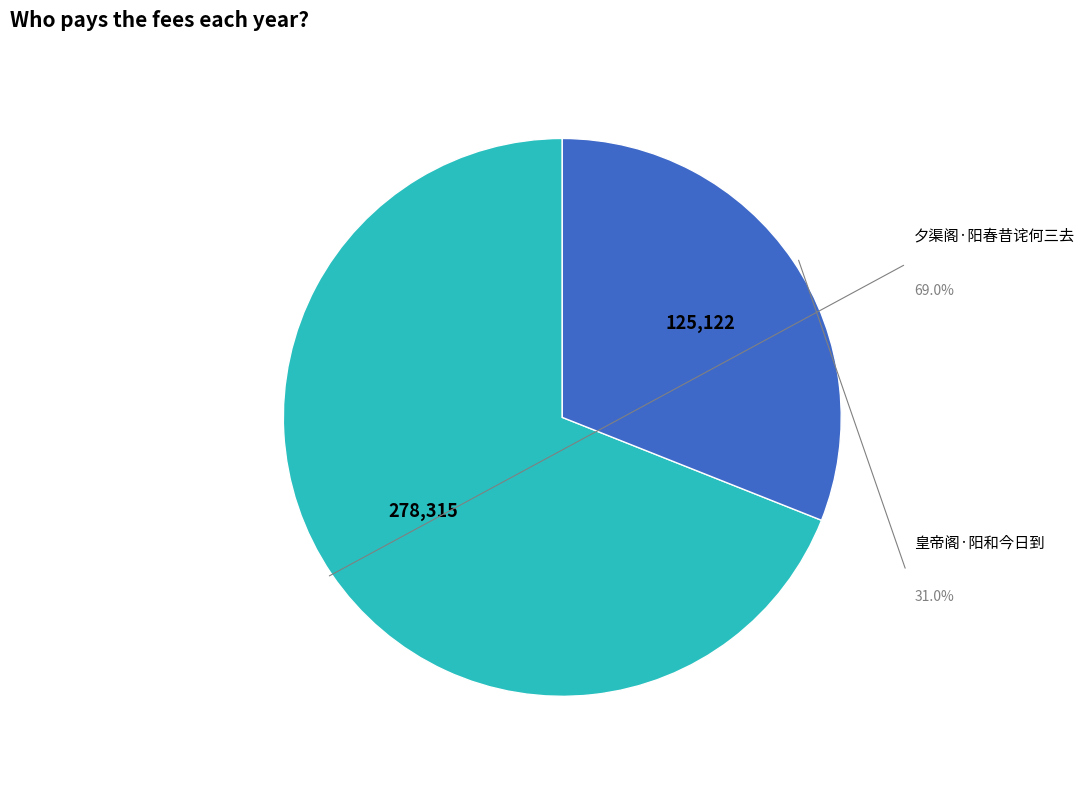

To the nearest percent, what is the average slice percentage?

50%